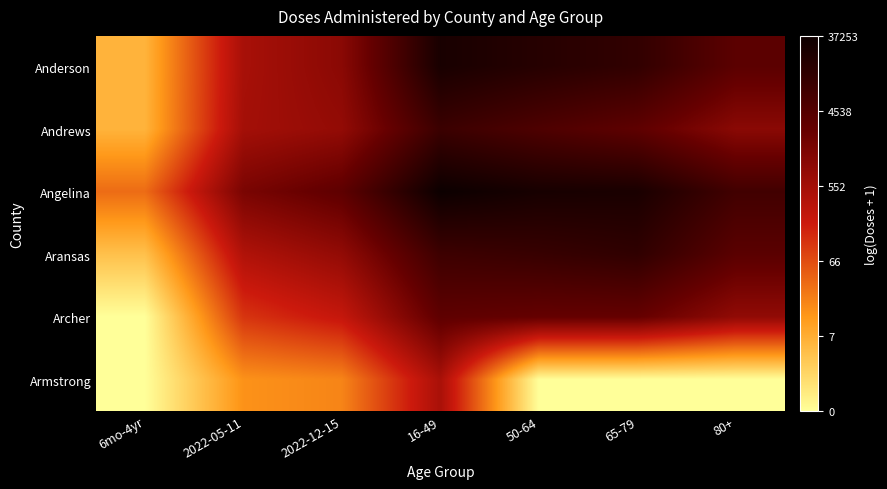

What is the total value across all series at 6mo-4yr?

9.1